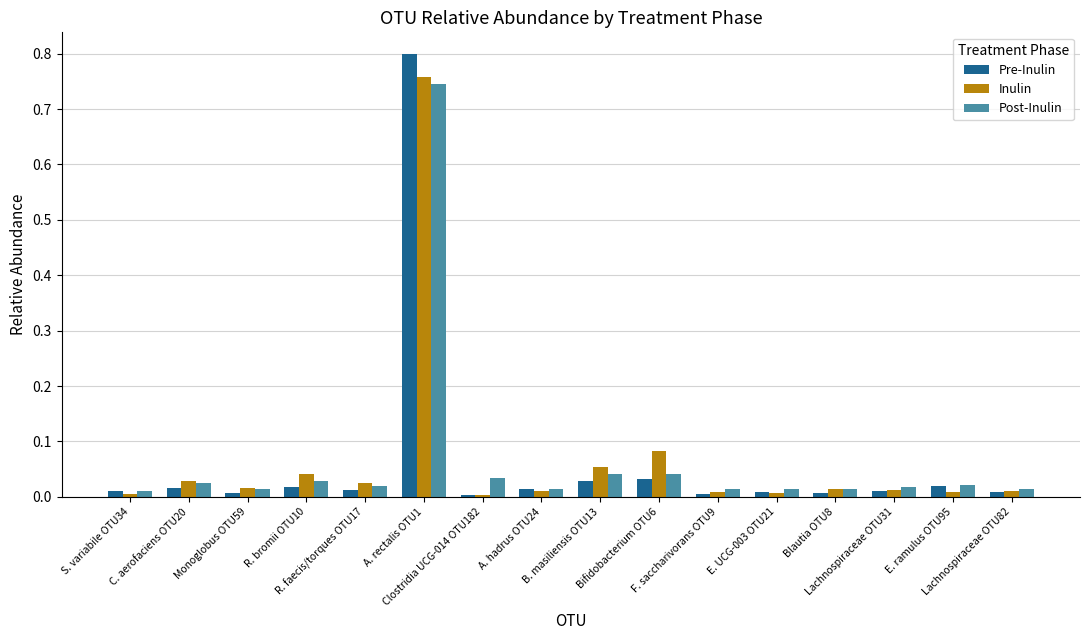

Which series has the widest spread of values?

Pre-Inulin